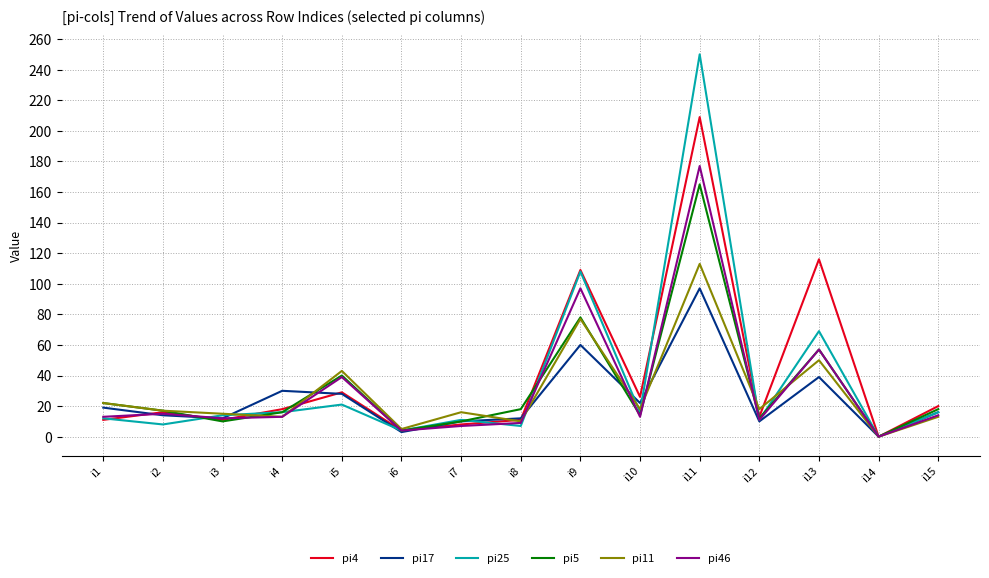

Which series has the largest range (max minus min)?

pi25